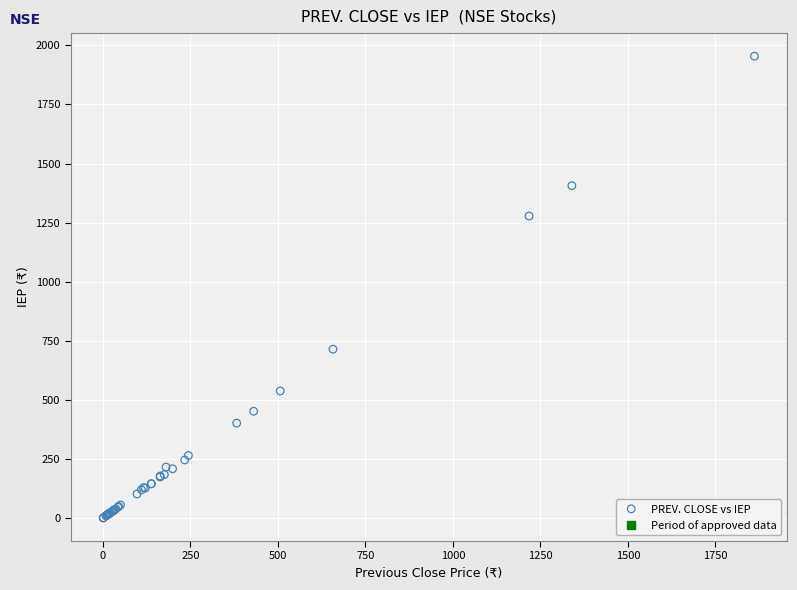

What Y value in the scatter plot is closest to 977?

714.5